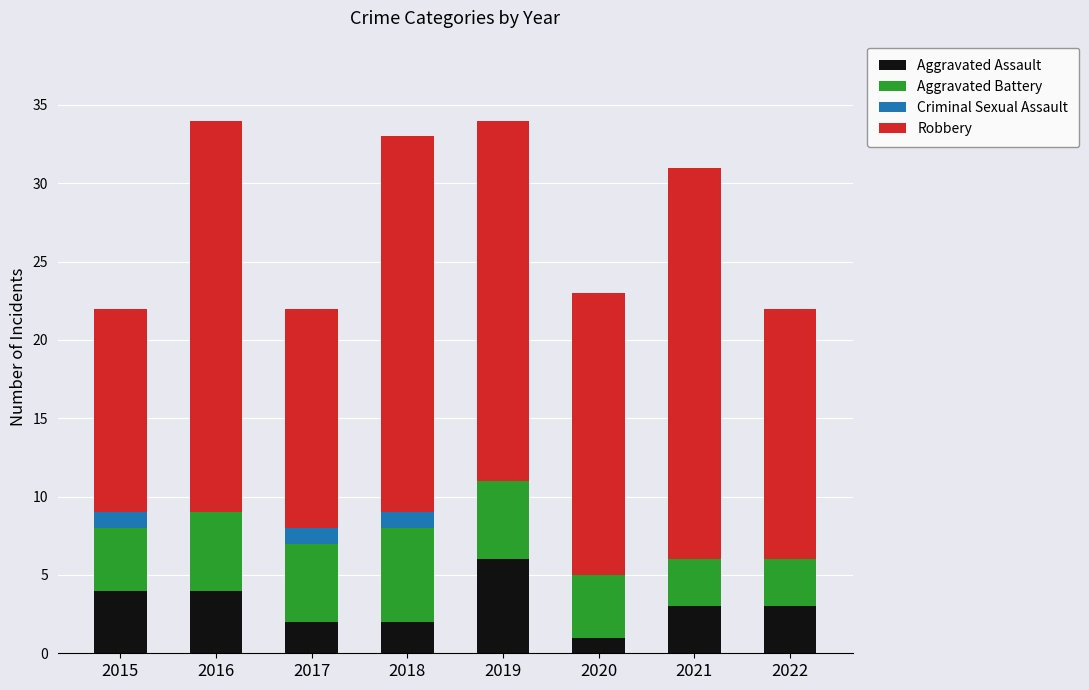

How many series are shown in this chart?

4